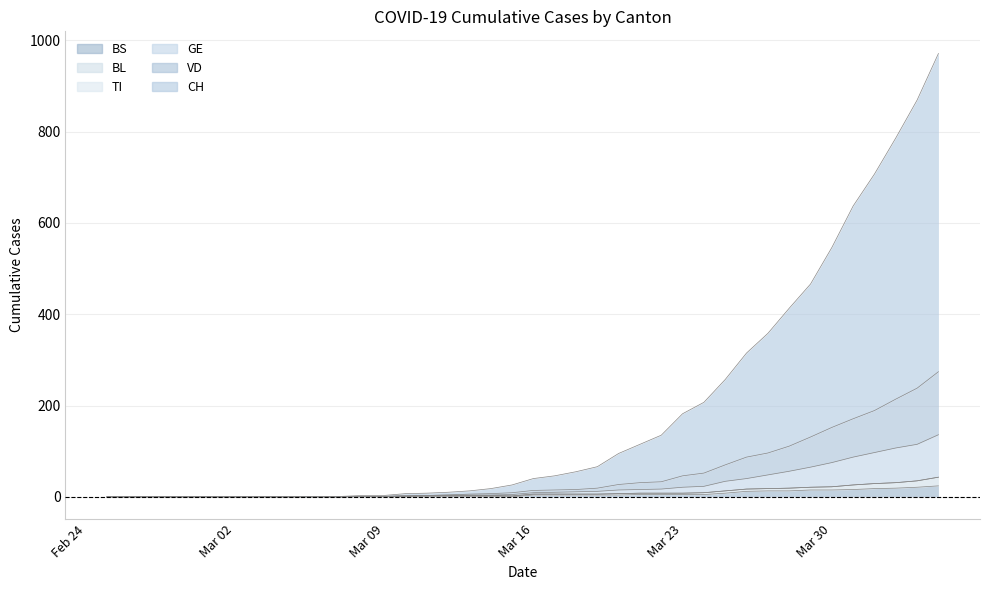

How many positive values does the GE series have?

28